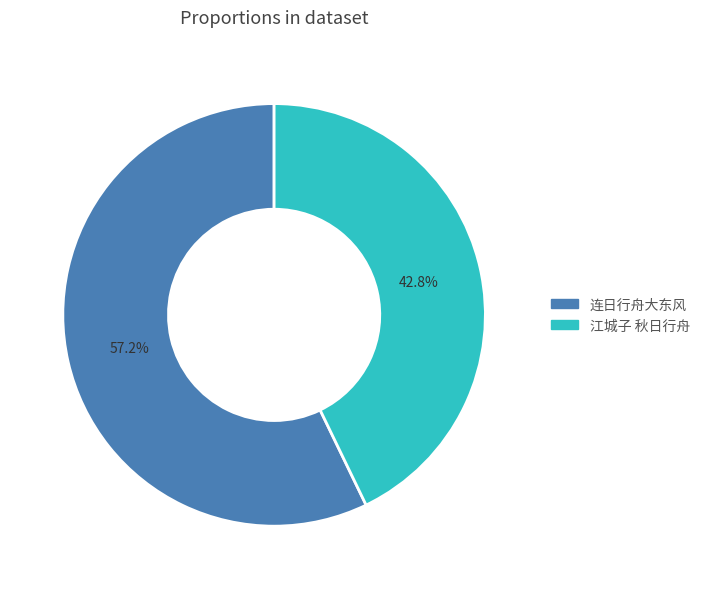

To the nearest percent, what is the difference between the largest and smallest slice percentages?

14%